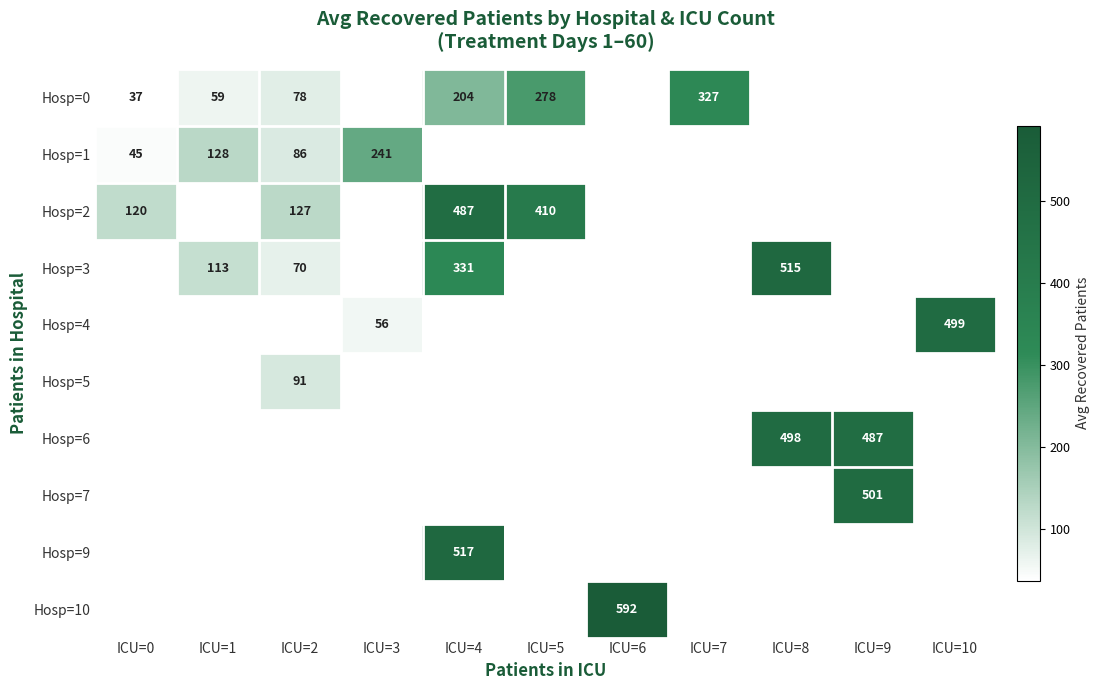

Which label corresponds to the largest value in the chart?

ICU=6